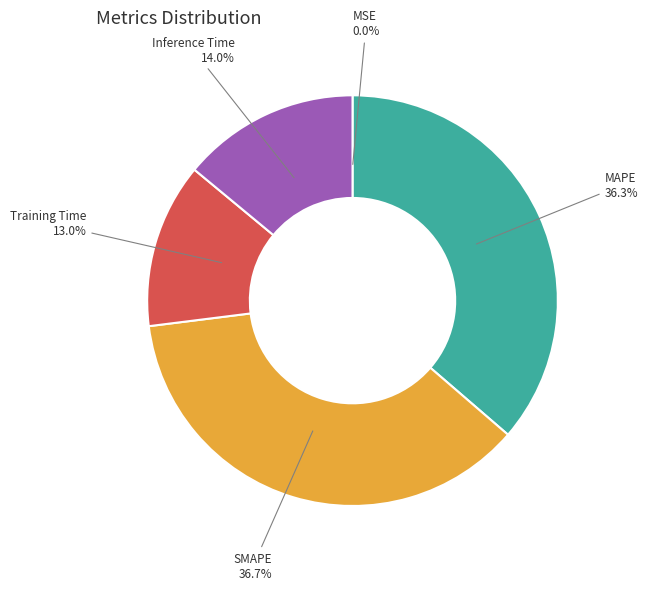

Between Inference Time and MAPE, which is larger?

MAPE